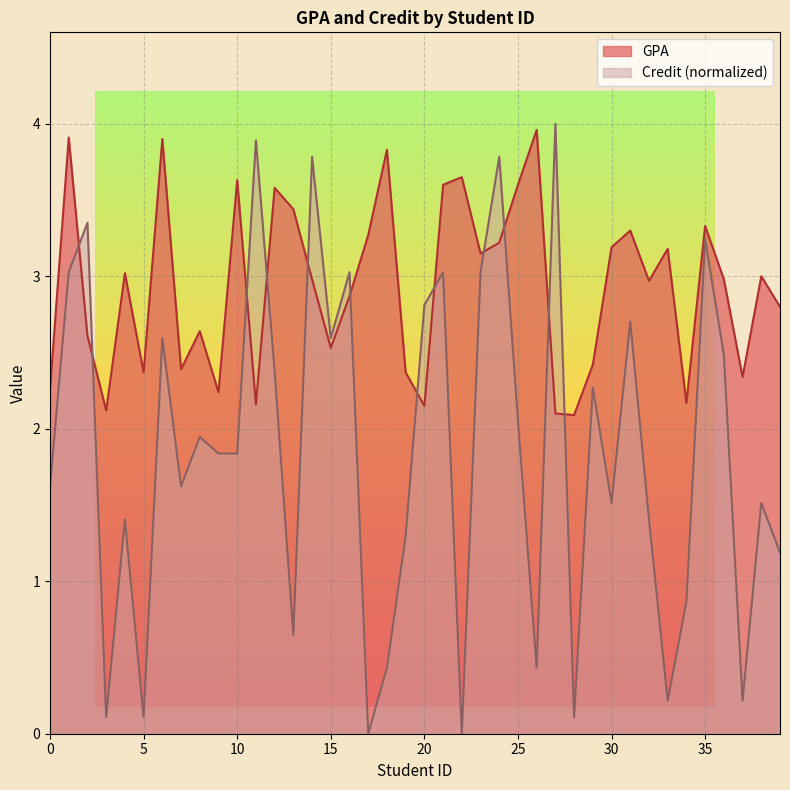

Reading left to right, list all the values displayed in this chart.

GPA: 2.3	3.9	2.6	2.1	3.0	2.4	3.9	2.4	2.6	2.2	3.6	2.2	3.6	3.4	3.0	2.5	2.9	3.3	3.8	2.4	2.1	3.6	3.6	3.1	3.2	3.6	4.0	2.1	2.1	2.4	3.2	3.3	3.0	3.2	2.2	3.3	3.0	2.3	3.0	2.8
credit: 1.6	3.0	3.4	0.1	1.4	0.1	2.6	1.6	1.9	1.8	1.8	3.9	2.4	0.6	3.8	2.6	3.0	0.0	0.4	1.3	2.8	3.0	0.0	3.0	3.8	2.1	0.4	4.0	0.1	2.3	1.5	2.7	1.4	0.2	0.9	3.2	2.5	0.2	1.5	1.2